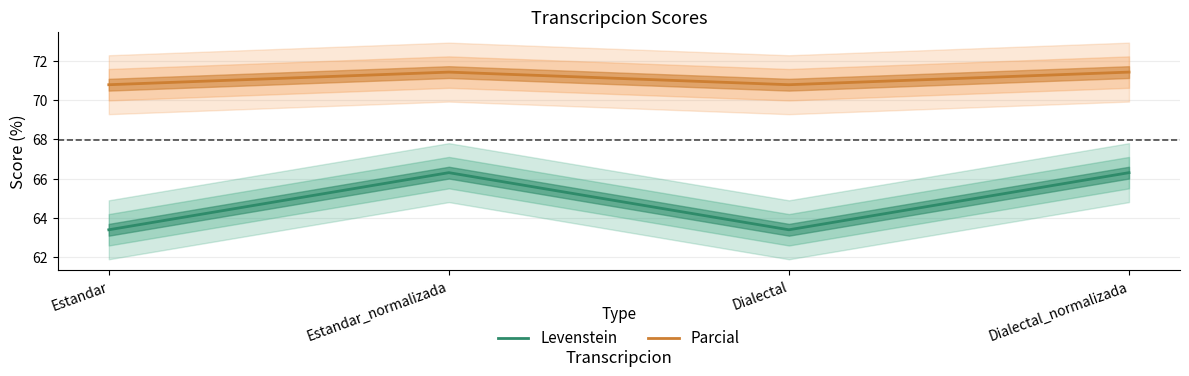

How many interior local valleys does the Levenstein series have?

1